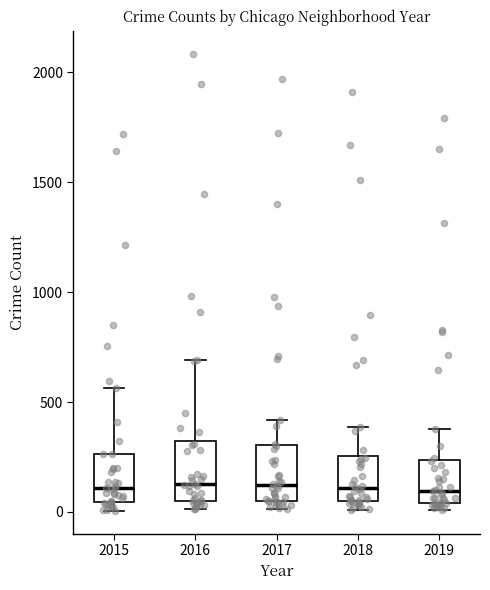

Where does the median line of the box at x = 2018 sit on the y-axis? The values are not printed on the chart, so give them approximately, as read against the axis.

100